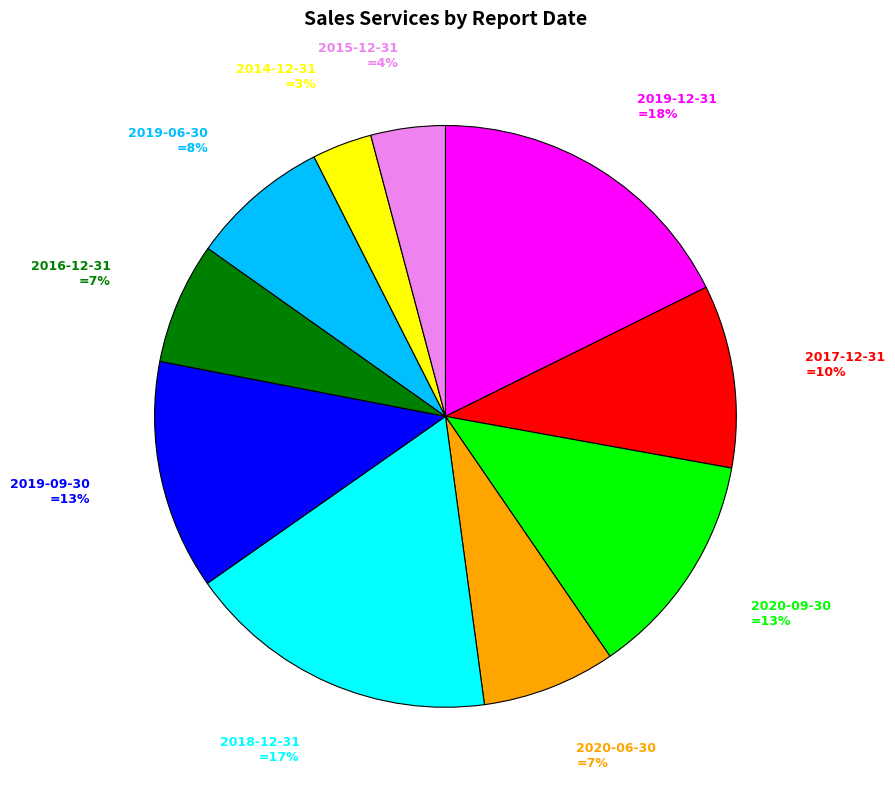

To the nearest percent, what is the average slice percentage?

10%